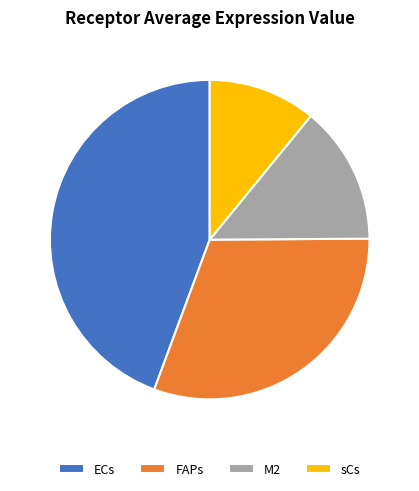

Combined, do sCs and FAPs account for over 50%?

No